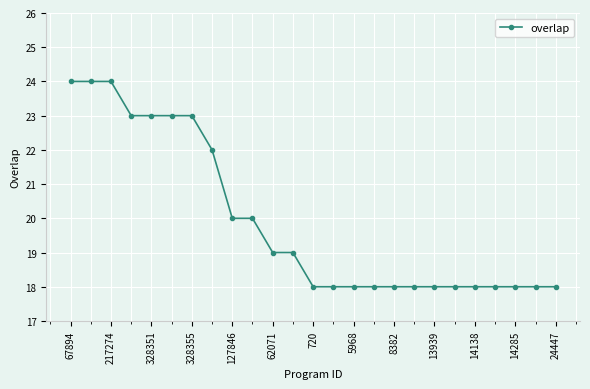

What is the value of the 21st point from the left?

18